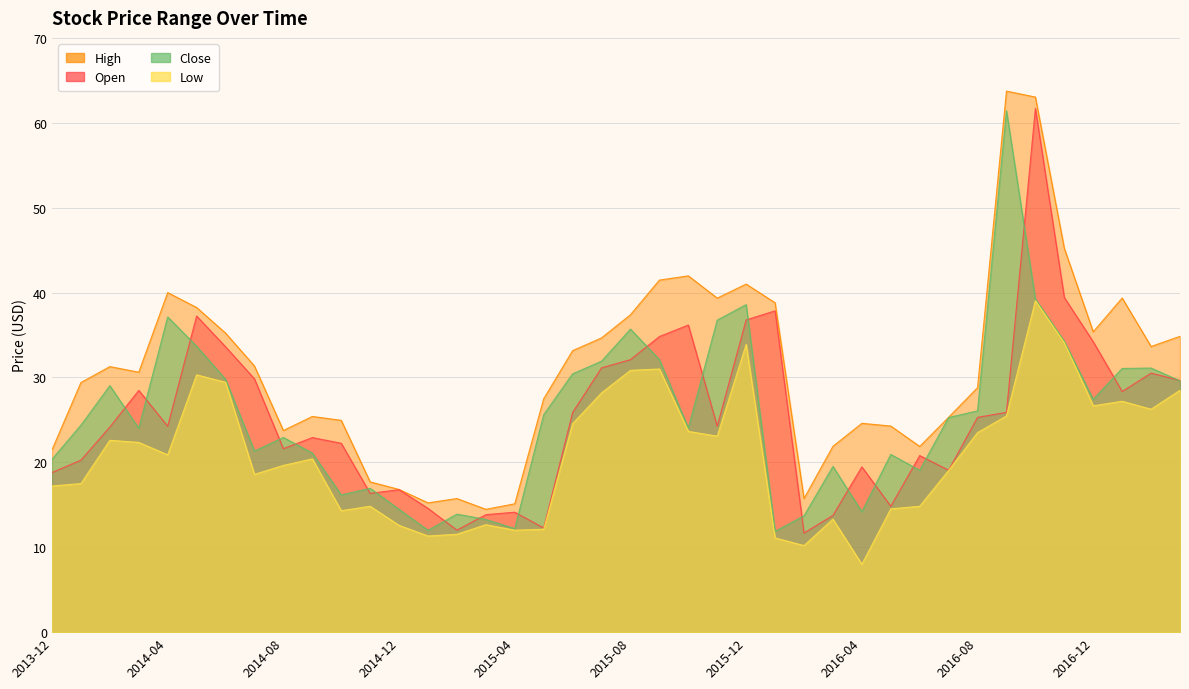

In Low, how many points are lower than both neighbors (excluding endpoints)?

10